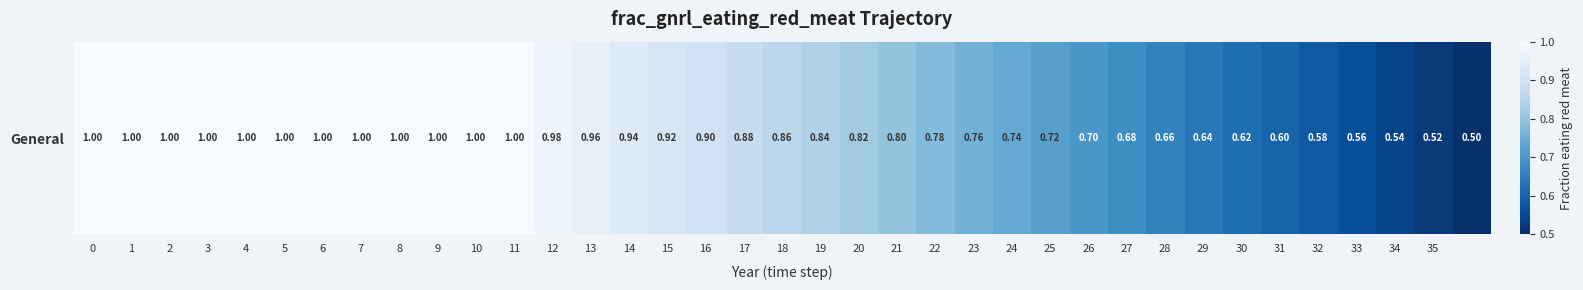

What is the sum of the values at 6 and 8?

2.0